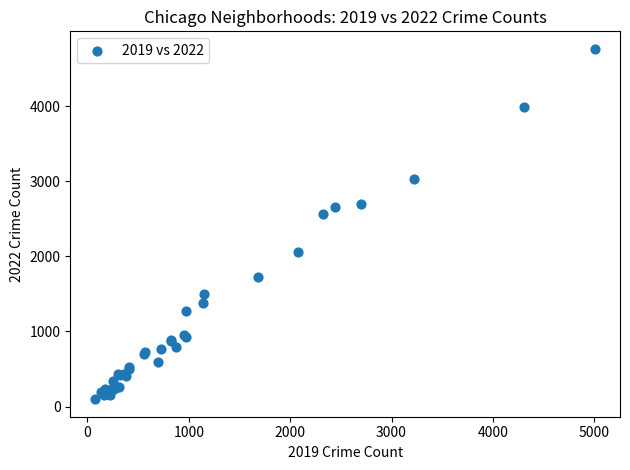

What Y value in the scatter plot is closest to 2430?

2566